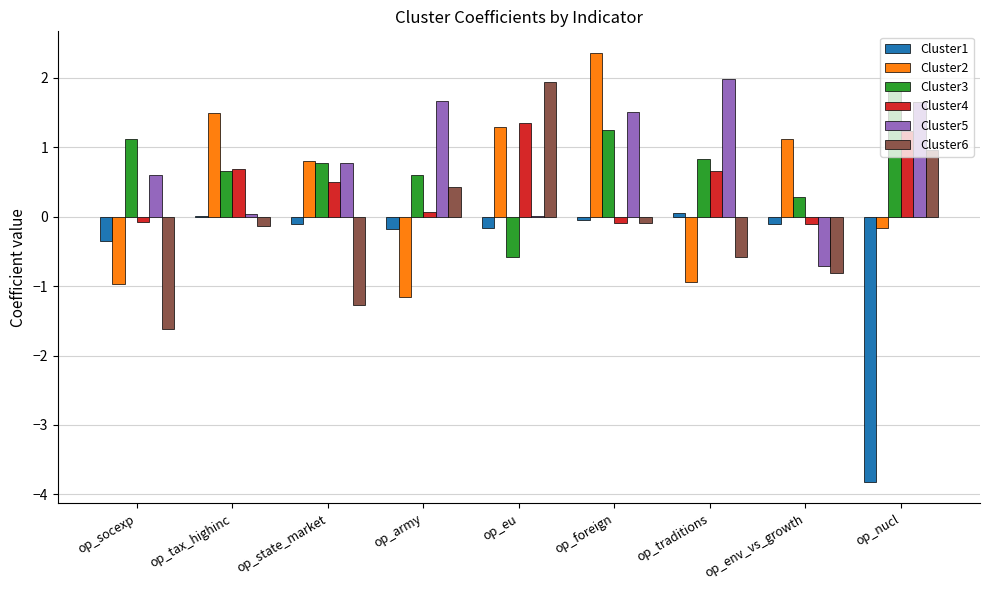

Is the value of Cluster2 at op_state_market greater than the value of Cluster6 at op_traditions?

Yes